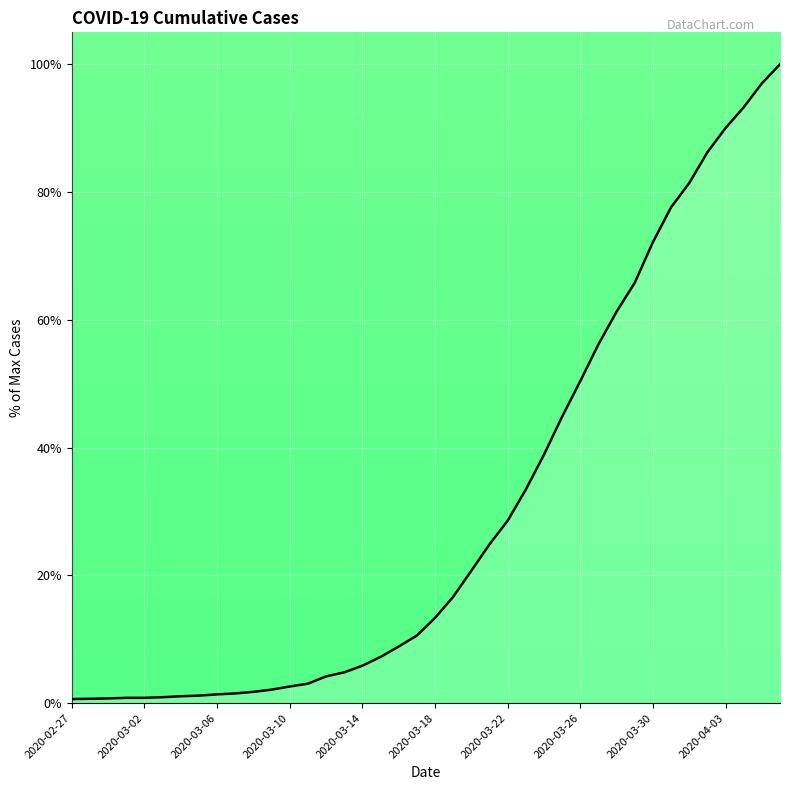

What is the difference between the maximum and minimum values?

99.4